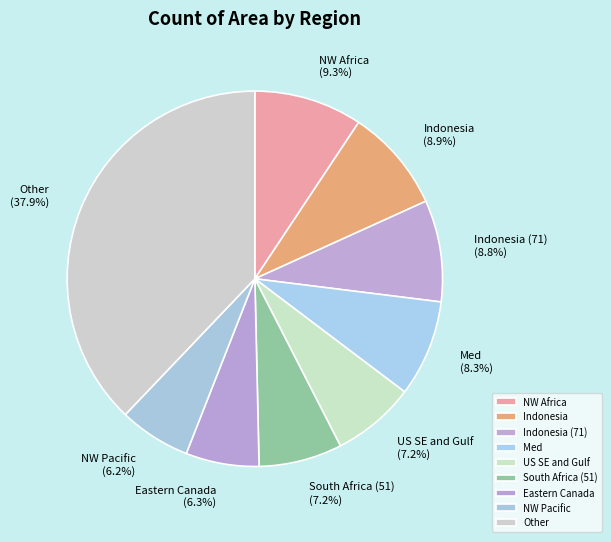

To the nearest percent, what is the combined percentage of Indonesia and South Africa (51)?

16%